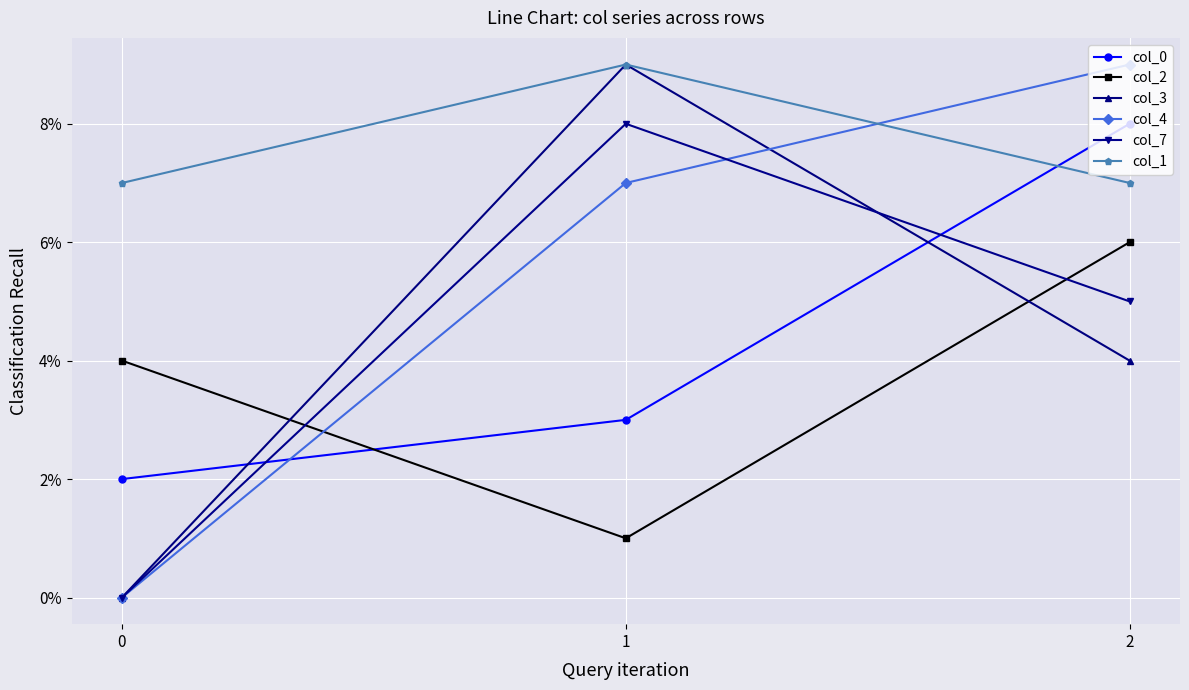

Reading left to right, what are all the values shown in this chart?

col_0: 0=2	1=3	2=8
col_2: 0=4	1=1	2=6
col_3: 0=0	1=9	2=4
col_4: 0=0	1=7	2=9
col_7: 0=0	1=8	2=5
col_1: 0=7	1=9	2=7